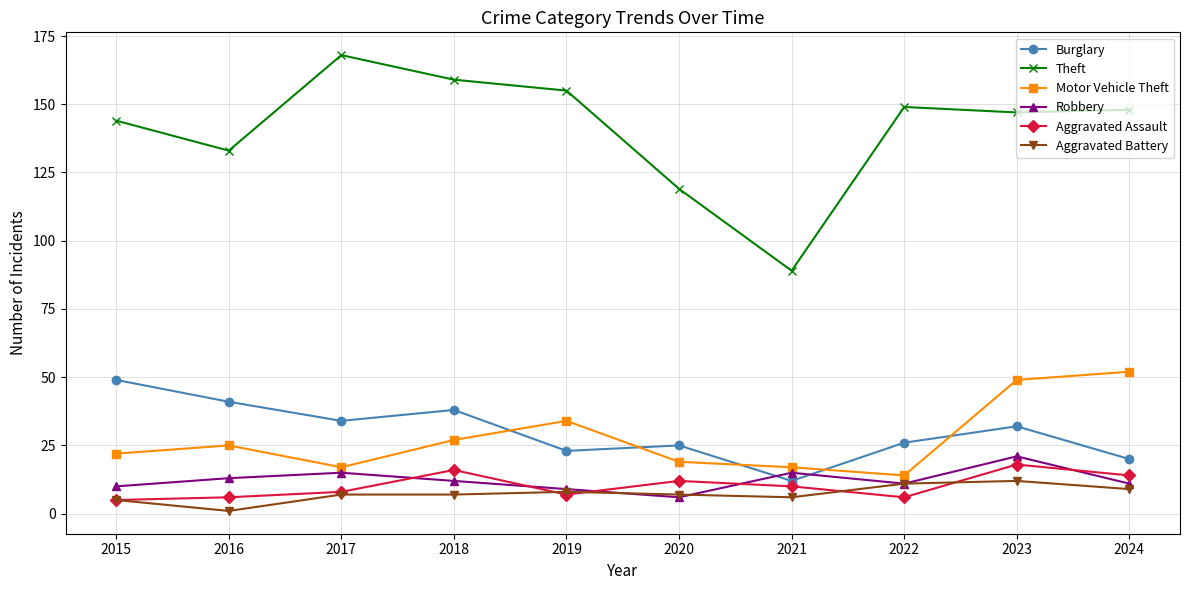

Reading left to right, extract all data points from this chart.

Burglary: 2015=49	2016=41	2017=34	2018=38	2019=23	2020=25	2021=12	2022=26	2023=32	2024=20
Theft: 2015=144	2016=133	2017=168	2018=159	2019=155	2020=119	2021=89	2022=149	2023=147	2024=148
Motor Vehicle Theft: 2015=22	2016=25	2017=17	2018=27	2019=34	2020=19	2021=17	2022=14	2023=49	2024=52
Robbery: 2015=10	2016=13	2017=15	2018=12	2019=9	2020=6	2021=15	2022=11	2023=21	2024=11
Aggravated Assault: 2015=5	2016=6	2017=8	2018=16	2019=7	2020=12	2021=10	2022=6	2023=18	2024=14
Aggravated Battery: 2015=5	2016=1	2017=7	2018=7	2019=8	2020=7	2021=6	2022=11	2023=12	2024=9